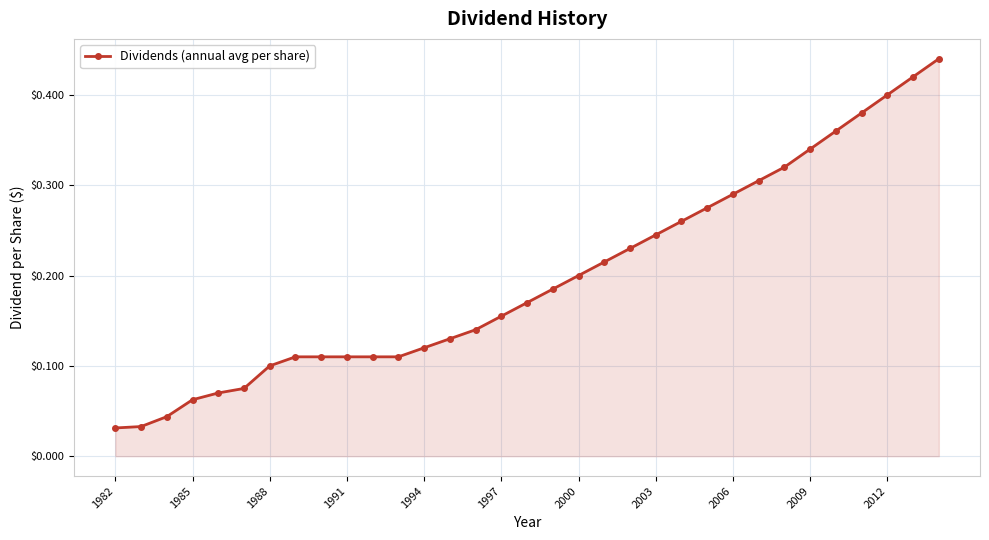

What is the sum of all values?

6.5